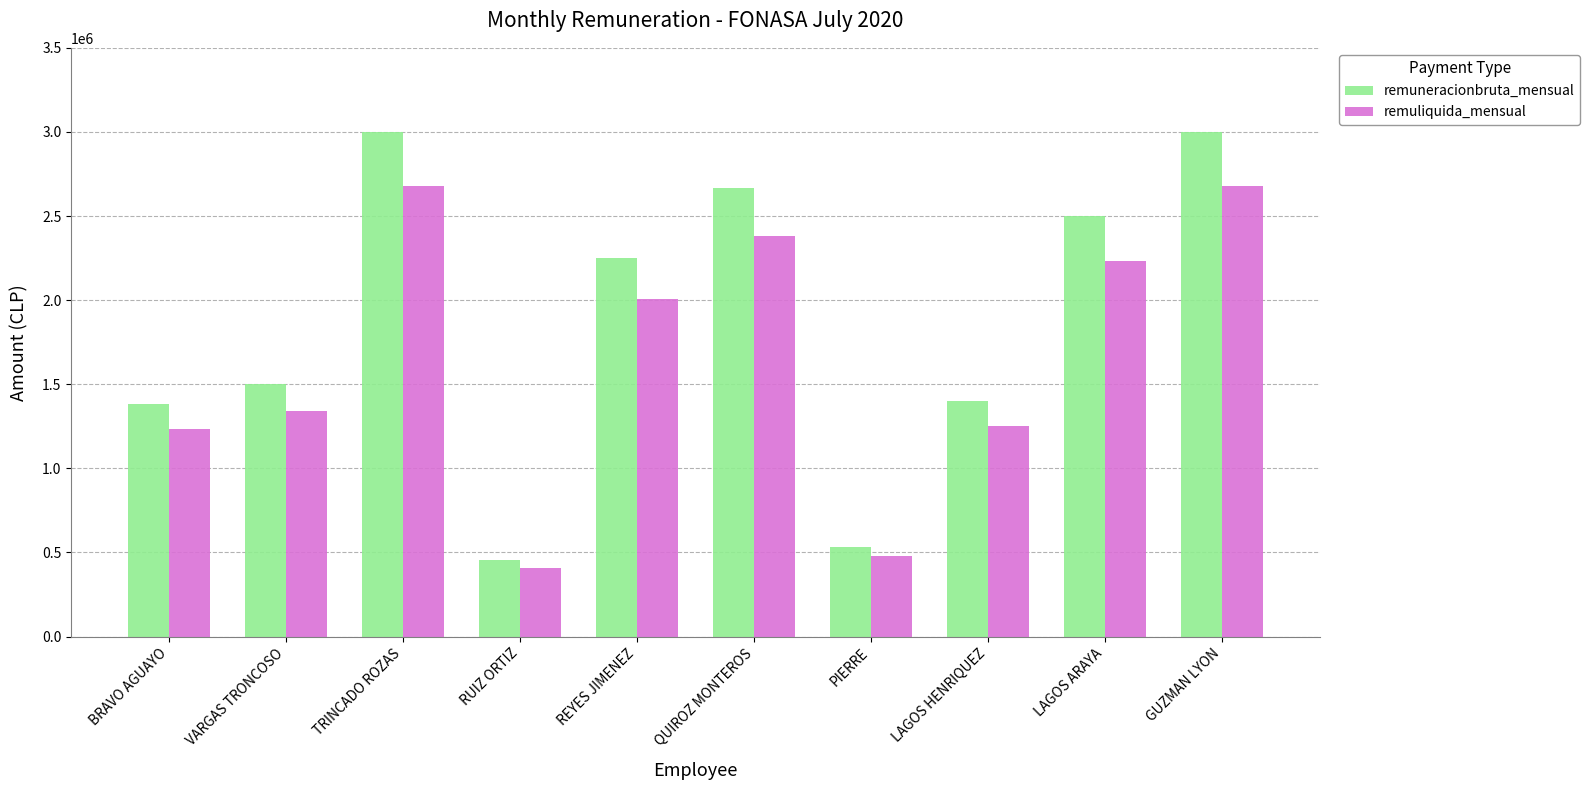

What is the sum of the remuneracionbruta_mensual values at LAGOS HENRIQUEZ and GUZMAN LYON?

4400000